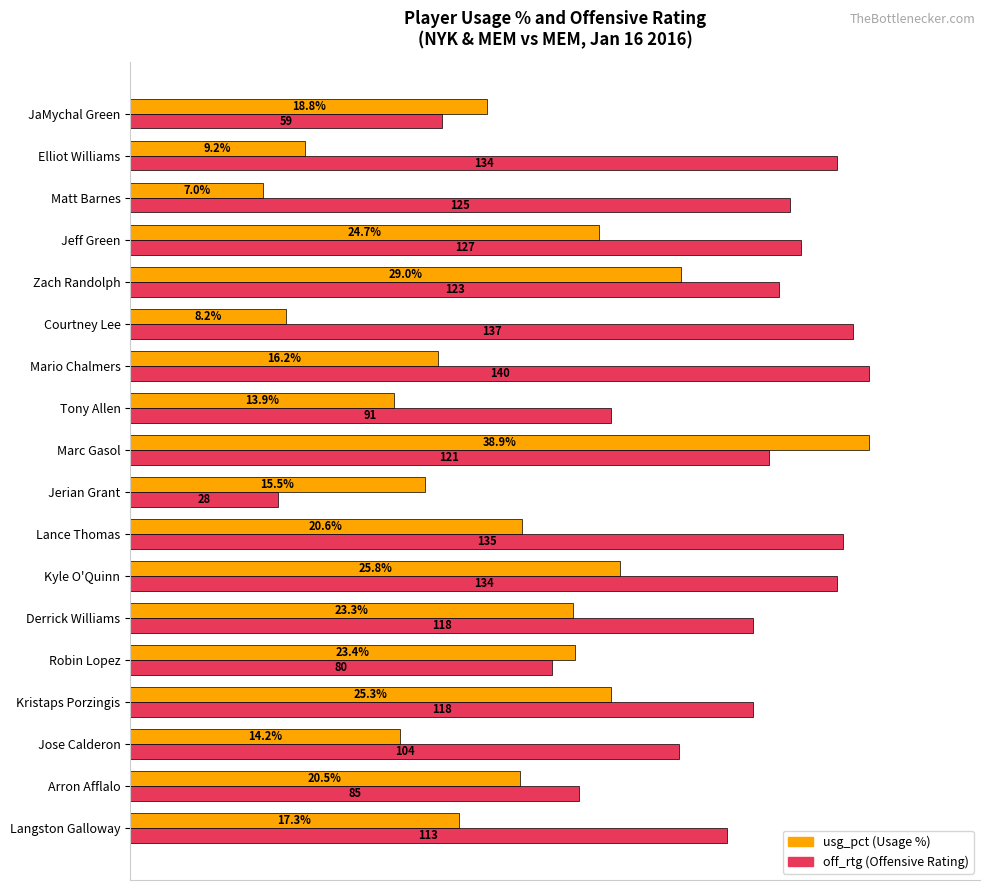

How many groups of bars are there?

18